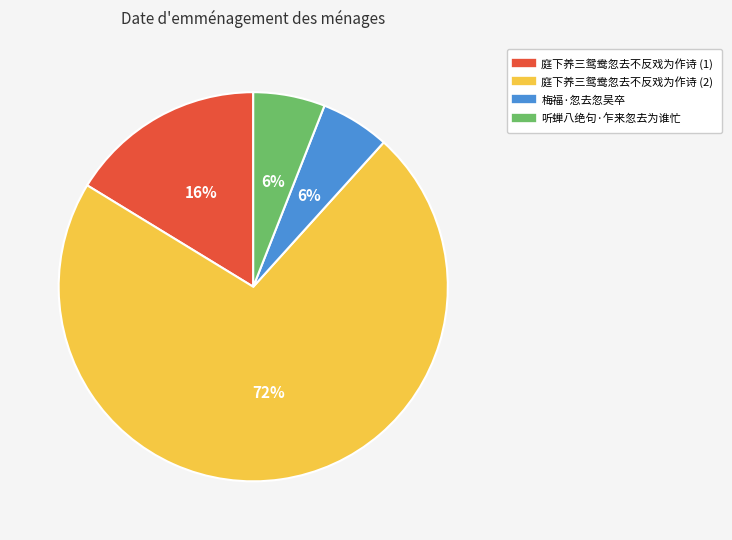

Is there a majority slice in this chart?

Yes